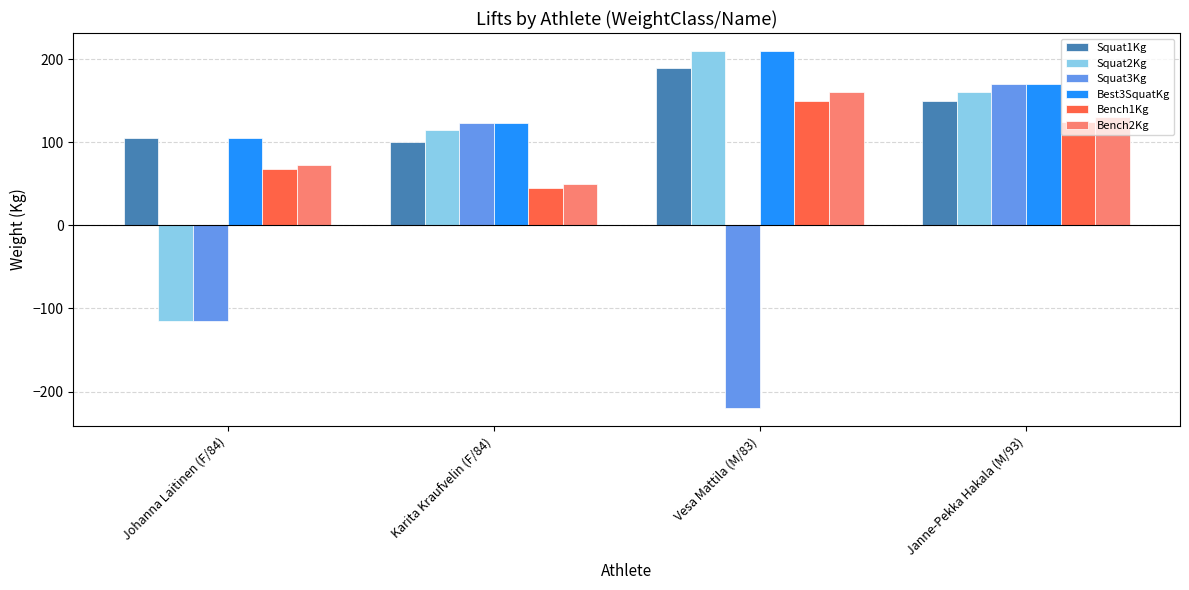

Which series has the widest spread of values?

Squat3Kg